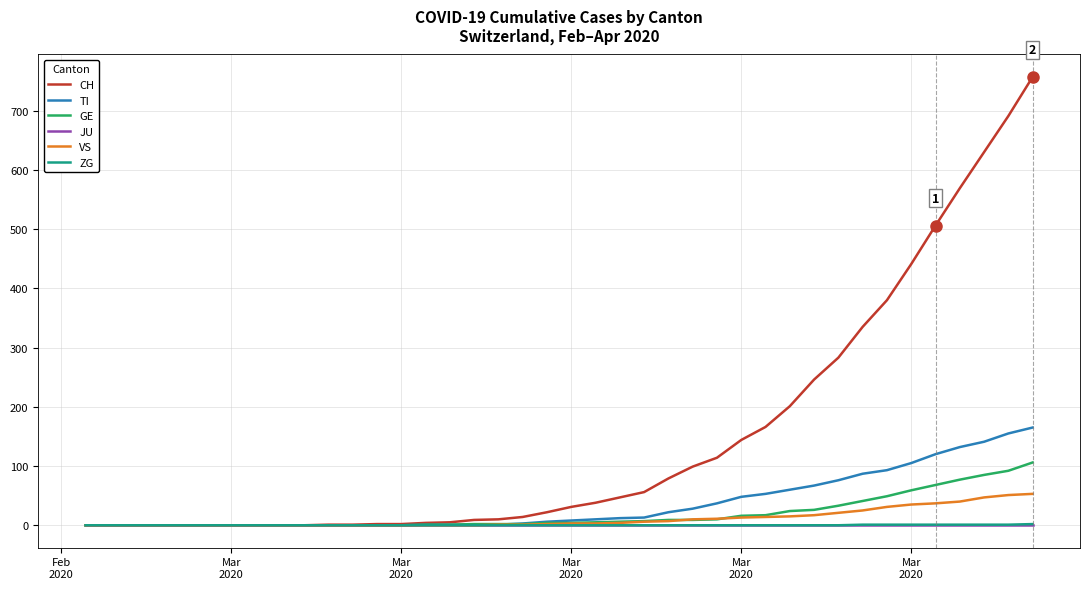

What is the maximum value shown in the chart?

757